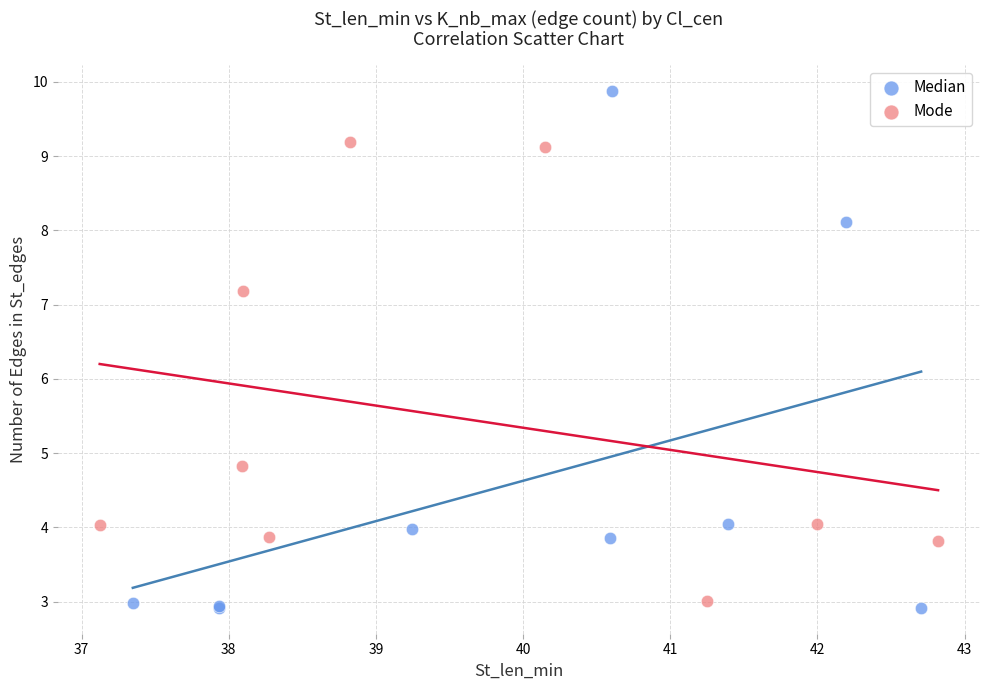

Which series has the widest spread of Y values?

Median